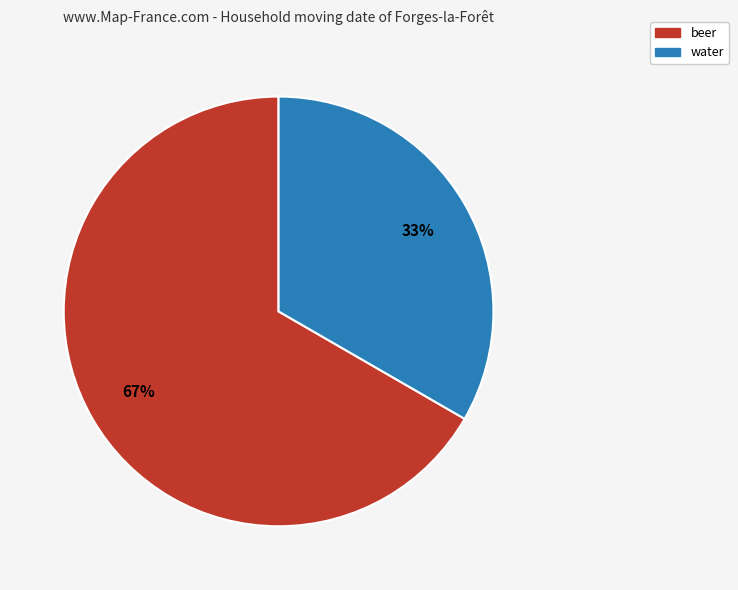

To the nearest percent, what is the average slice percentage?

50%